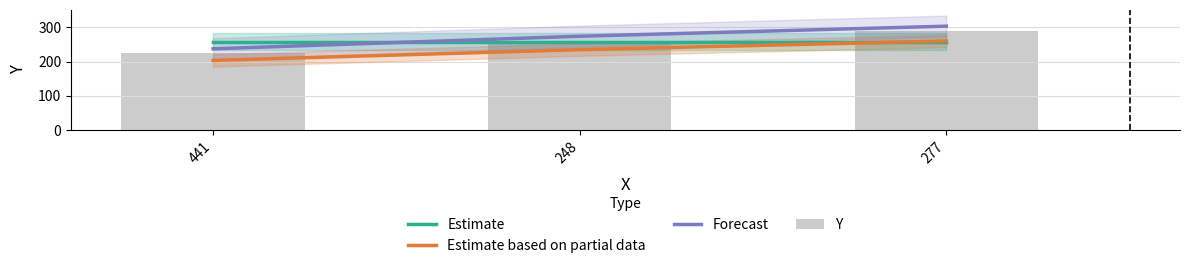

Reading left to right, extract all data points from this chart.

Estimate: 258.7	258.7	258.7
Estimate based on partial data: 203.4	234.9	260.1
Forecast: 237.3	274.1	303.4
Y: 226.0	261.0	289.0